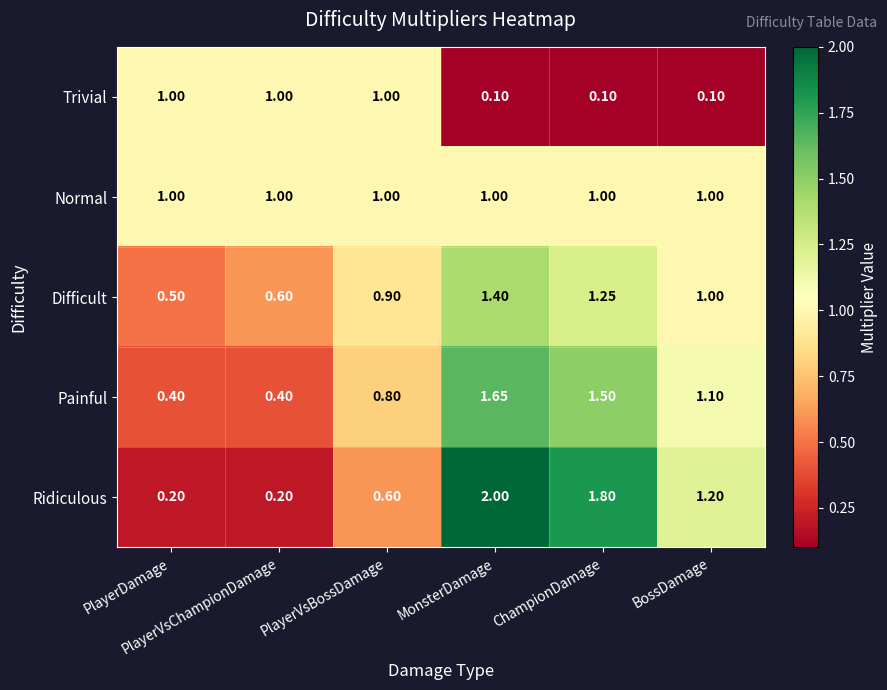

Which series has the largest range (max minus min)?

Ridiculous